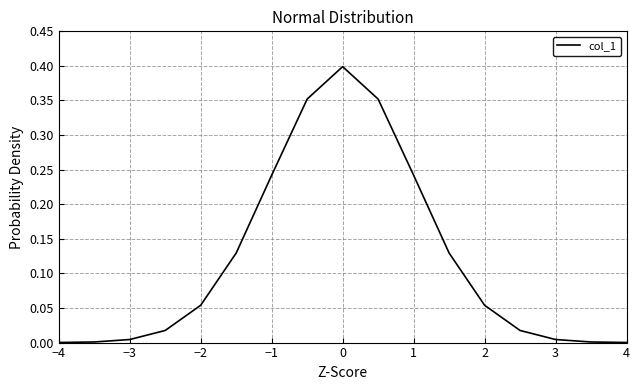

How many interior local peaks (higher than both neighbors) does the data have?

1